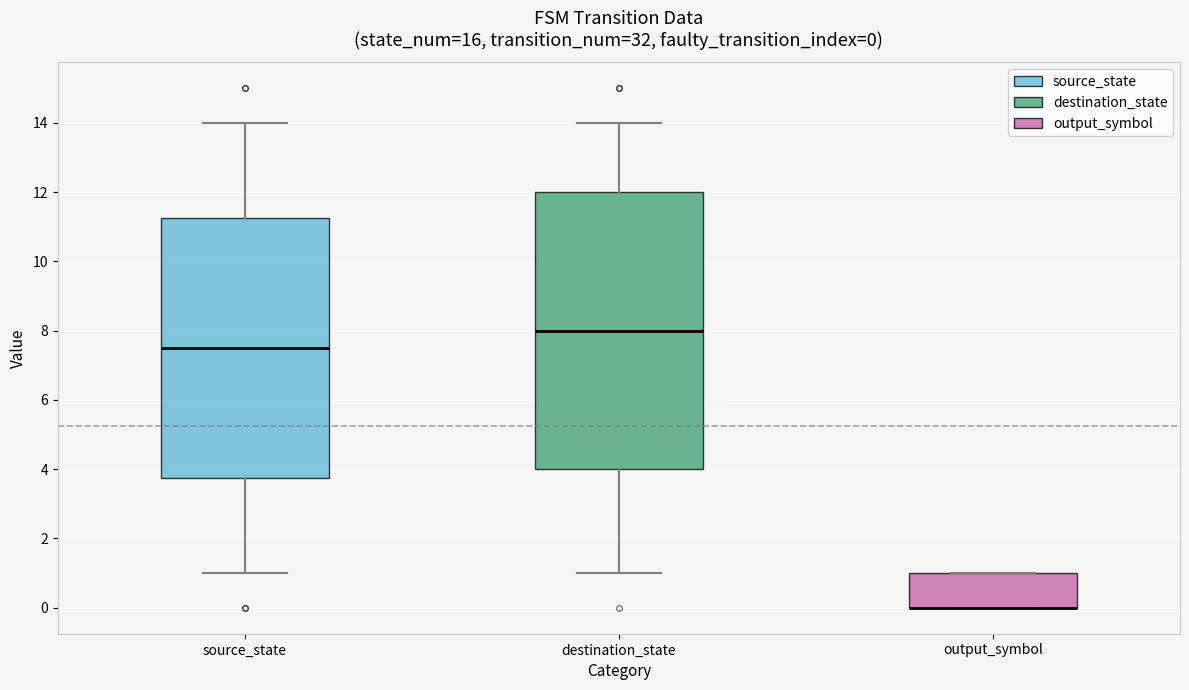

Which box is the tallest, from its lower edge to its upper edge?

destination_state